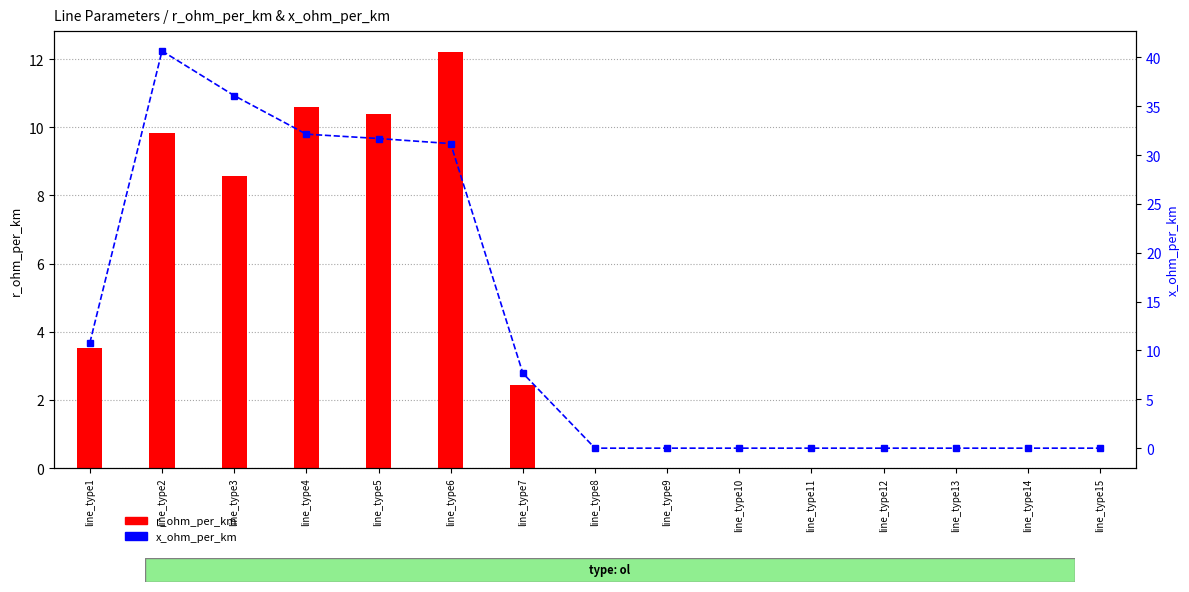

Which series has the widest spread of values?

x_ohm_per_km